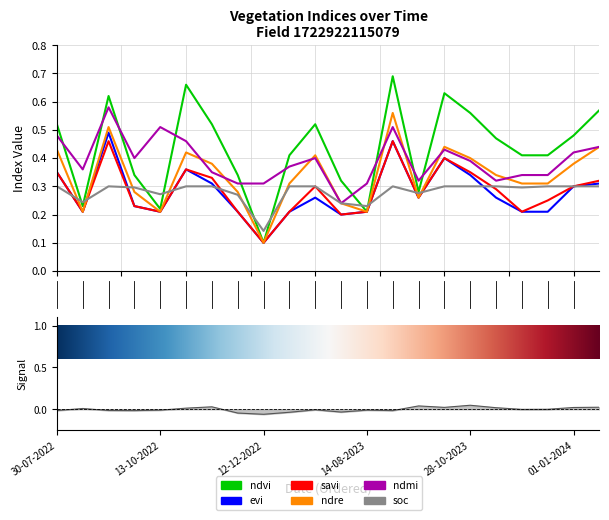

True or false: soc has a value of 0.4 at 27-11-2022.

False